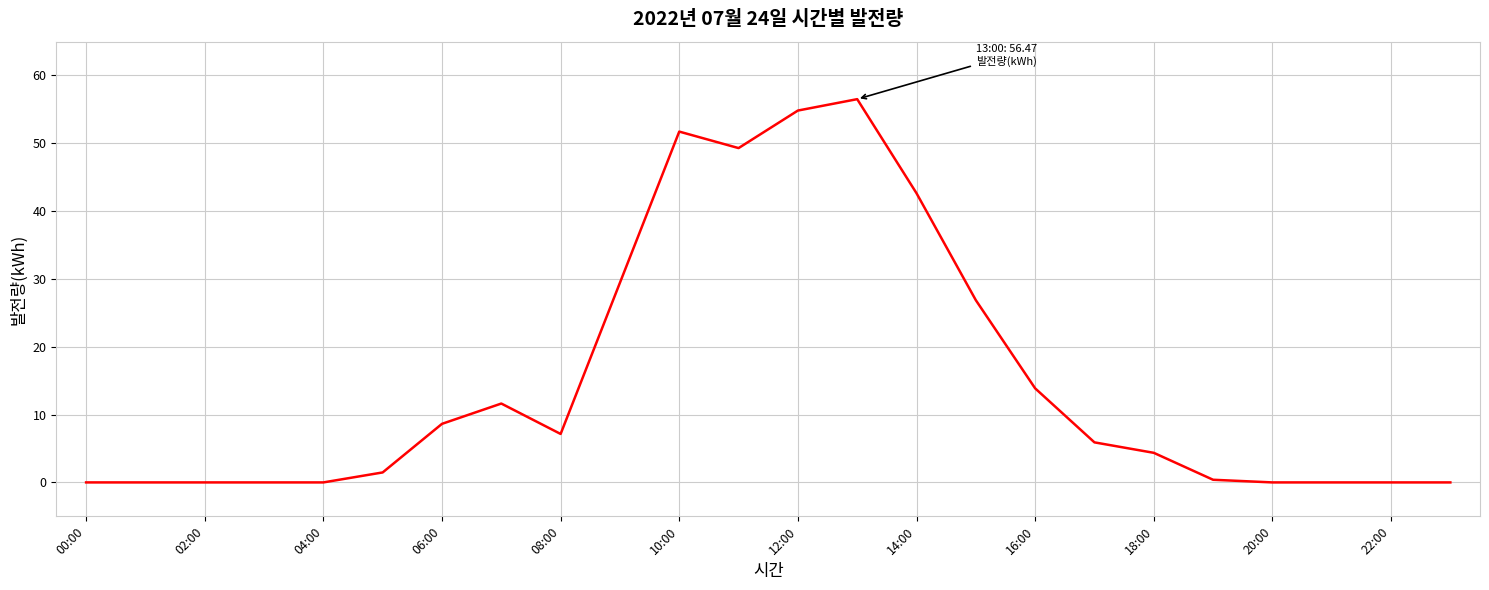

What is the greatest value displayed?

56.5